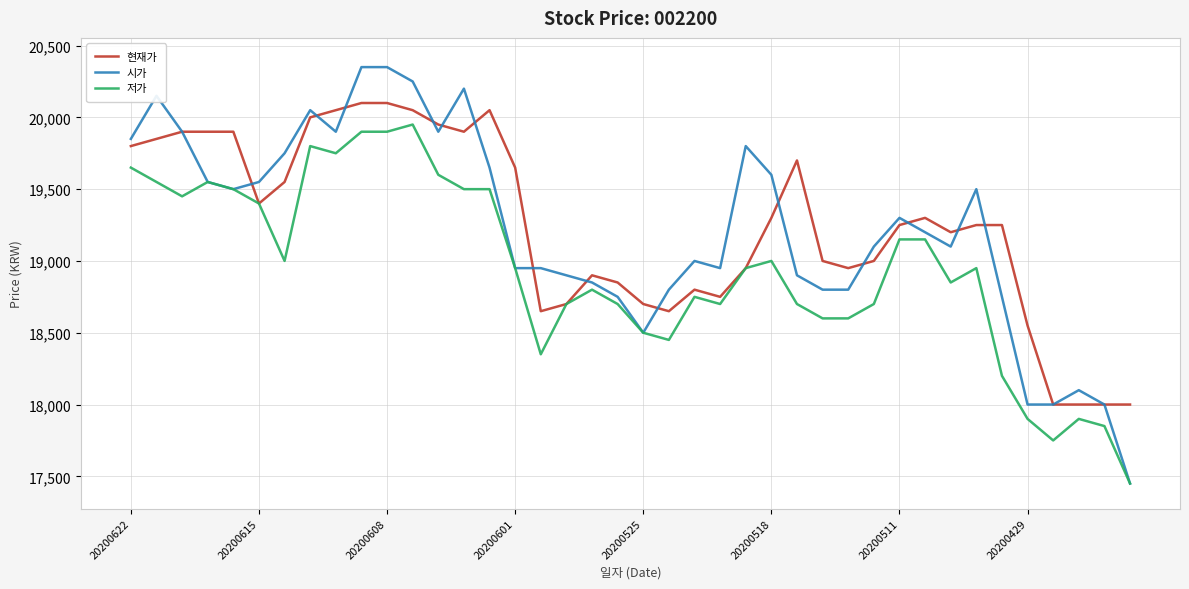

List the series in order of their peak value, highest first.

시가, 현재가, 저가